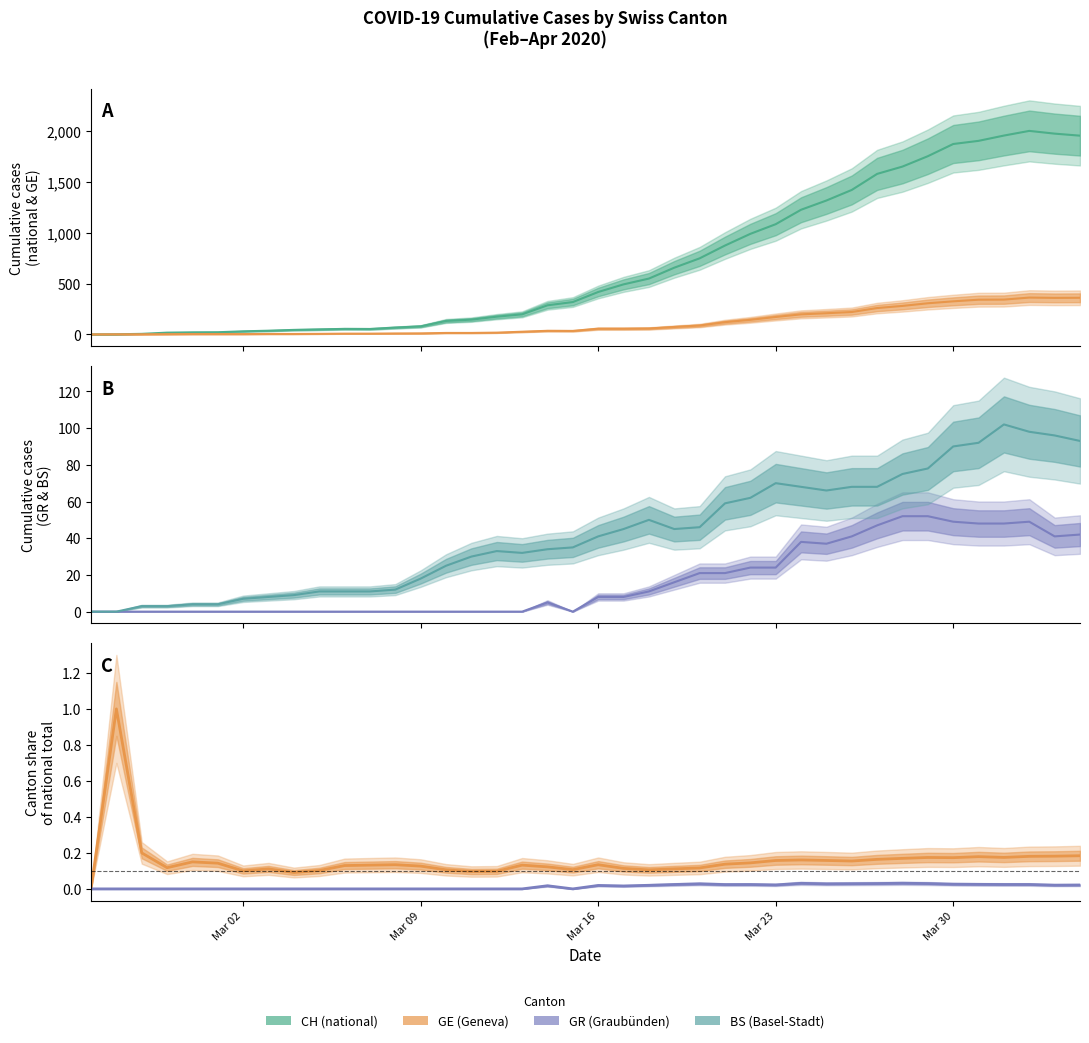

What is the average value of the CH series?

703.7